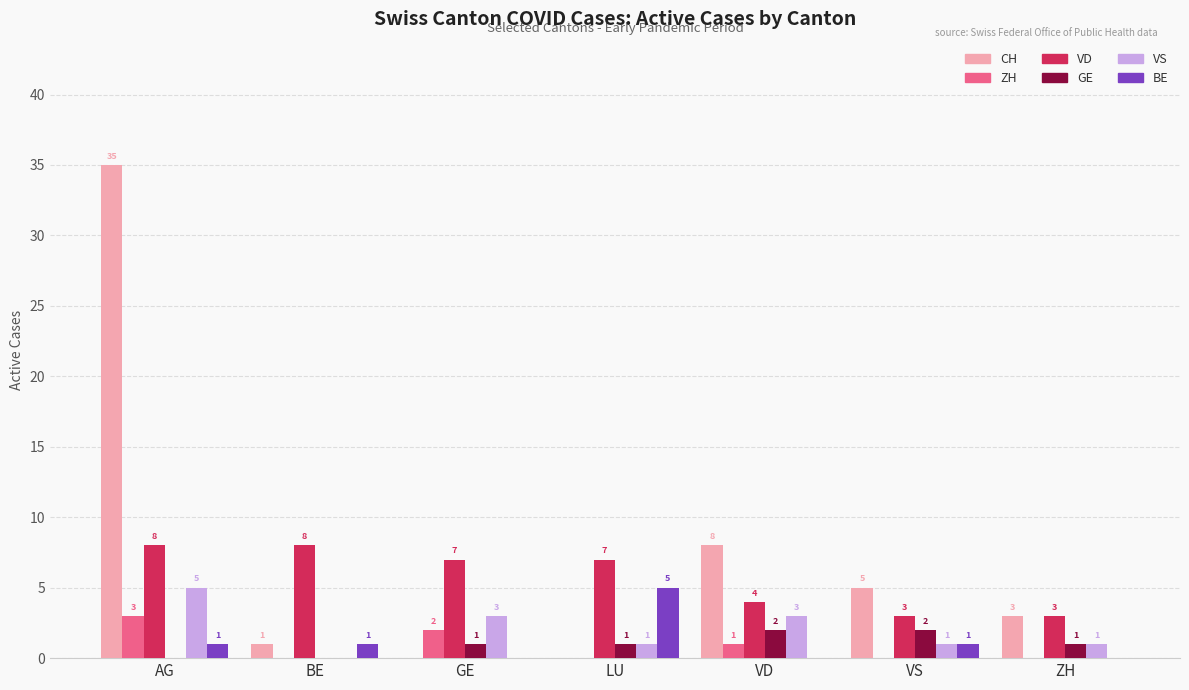

Reading left to right, what are all the values shown in this chart?

CH: 35	1	0	0	8	5	3
ZH: 3	0	2	0	1	0	0
VD: 8	8	7	7	4	3	3
GE: 0	0	1	1	2	2	1
VS: 5	0	3	1	3	1	1
BE: 1	1	0	5	0	1	0